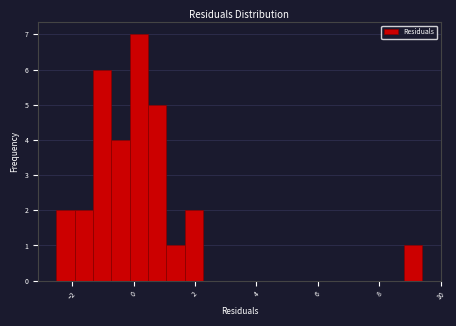

Around what value on the x-axis is the tallest bar? Give the approximate position of its centre, as read against the axis.

0.2